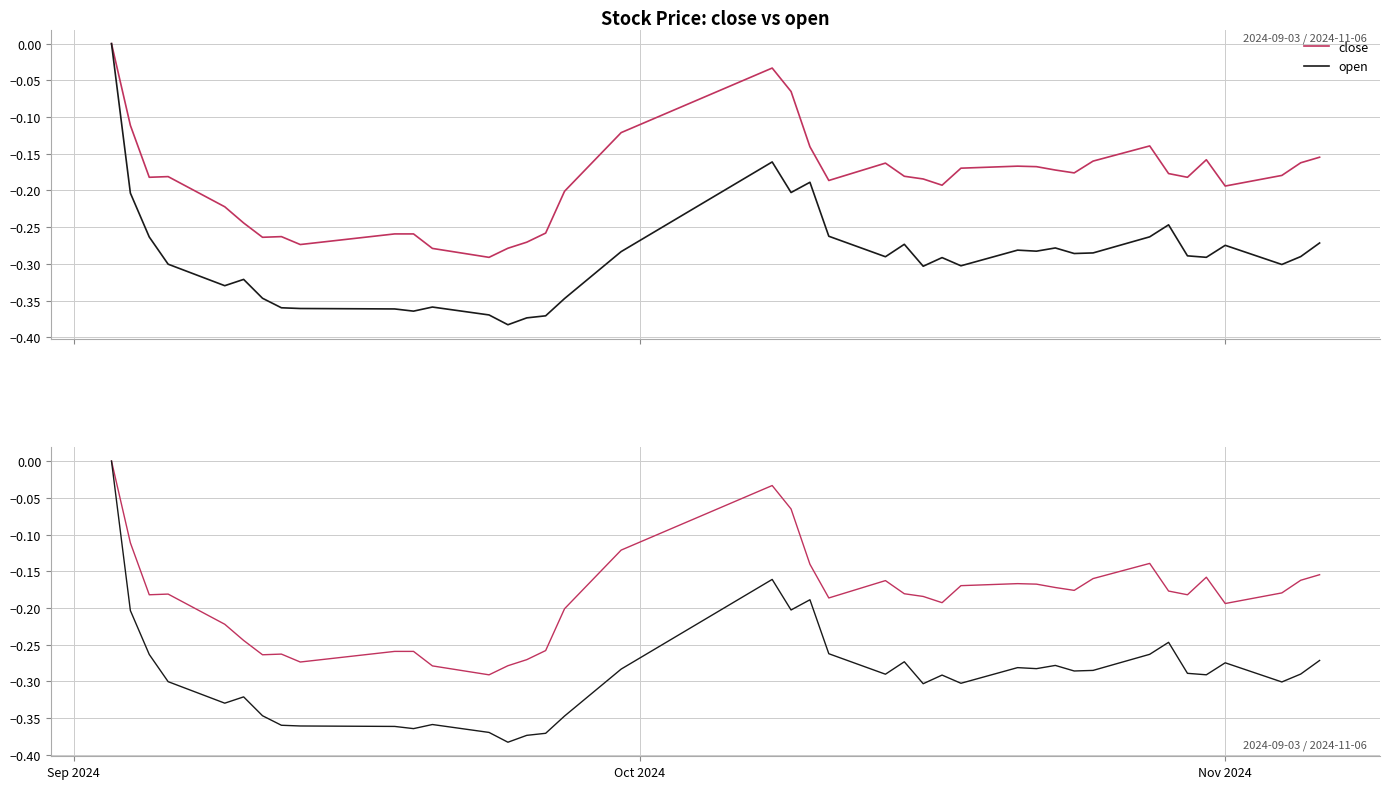

How many close drawdown values are between 0 and 1?

1